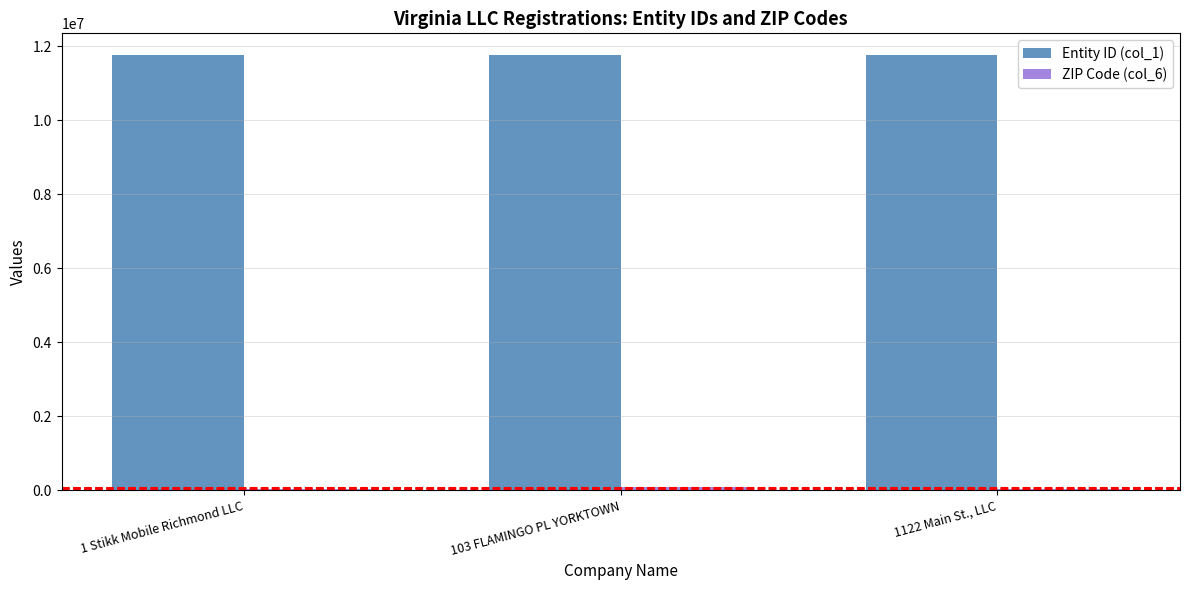

What is the sum of the ZIP Code (col_6) values at 1 Stikk Mobile Richmond LLC and 103 FLAMINGO PL YORKTOWN?

114537